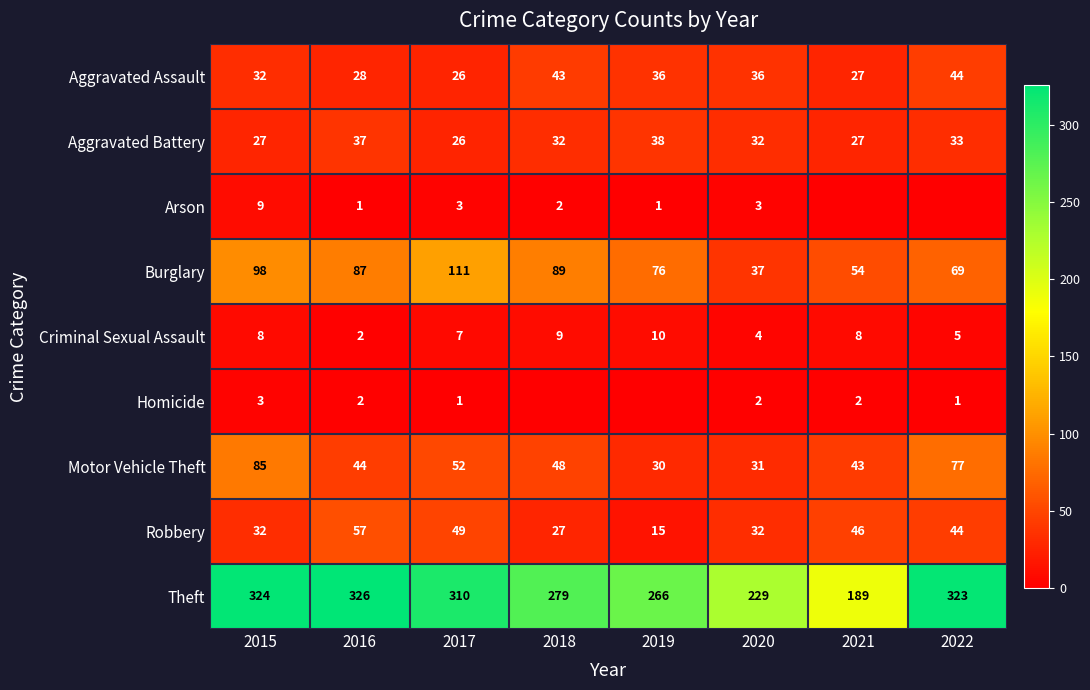

What is the approximate value of Robbery at 2019, to the nearest 10?

20